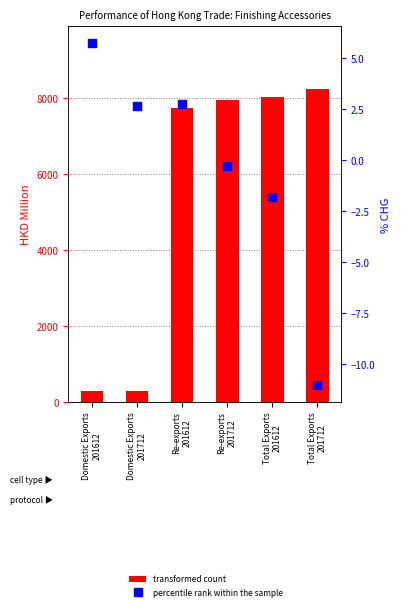

At which category is the sum across all series the highest?

Total Exports
201712